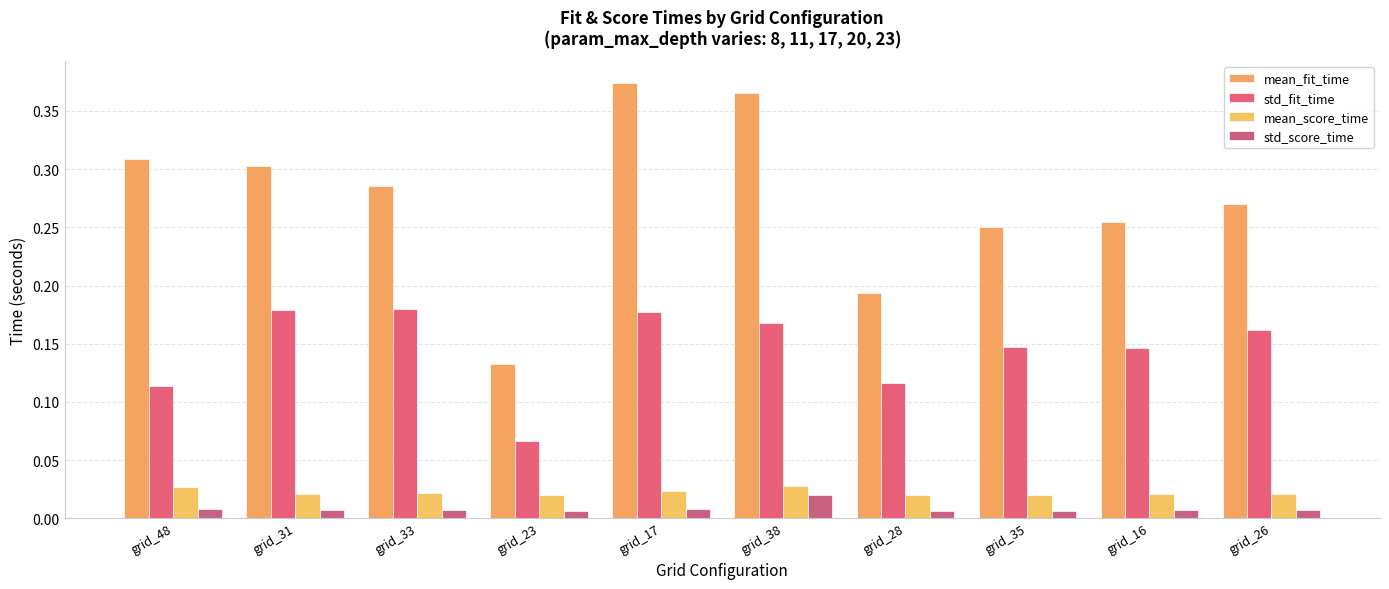

What is the label of the 10th bar from the right?

grid_48